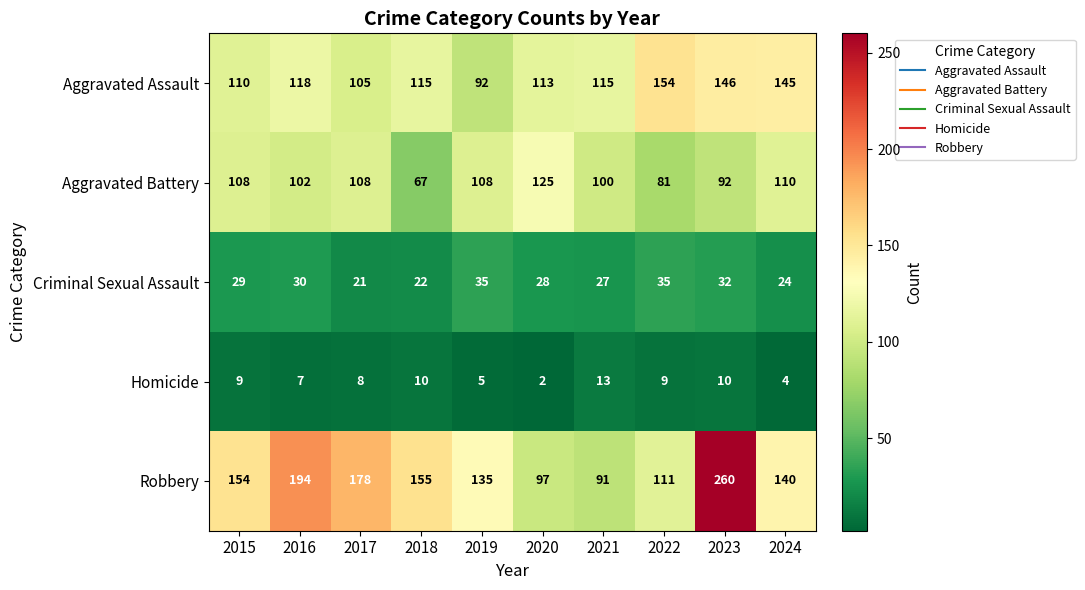

List the series in order of their peak value, highest first.

Robbery, Aggravated Assault, Aggravated Battery, Criminal Sexual Assault, Homicide